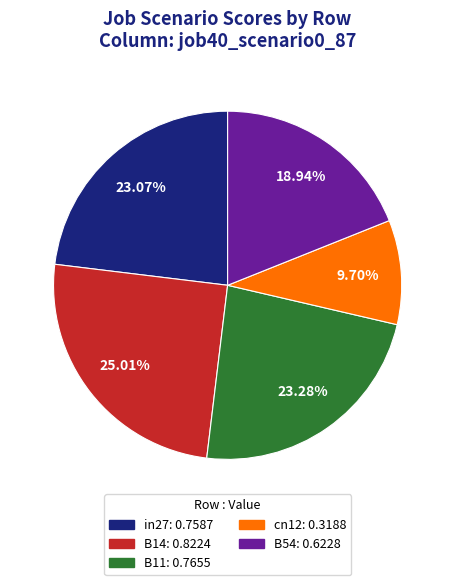

To the nearest percent, what percentage of the pie is B14?

25%